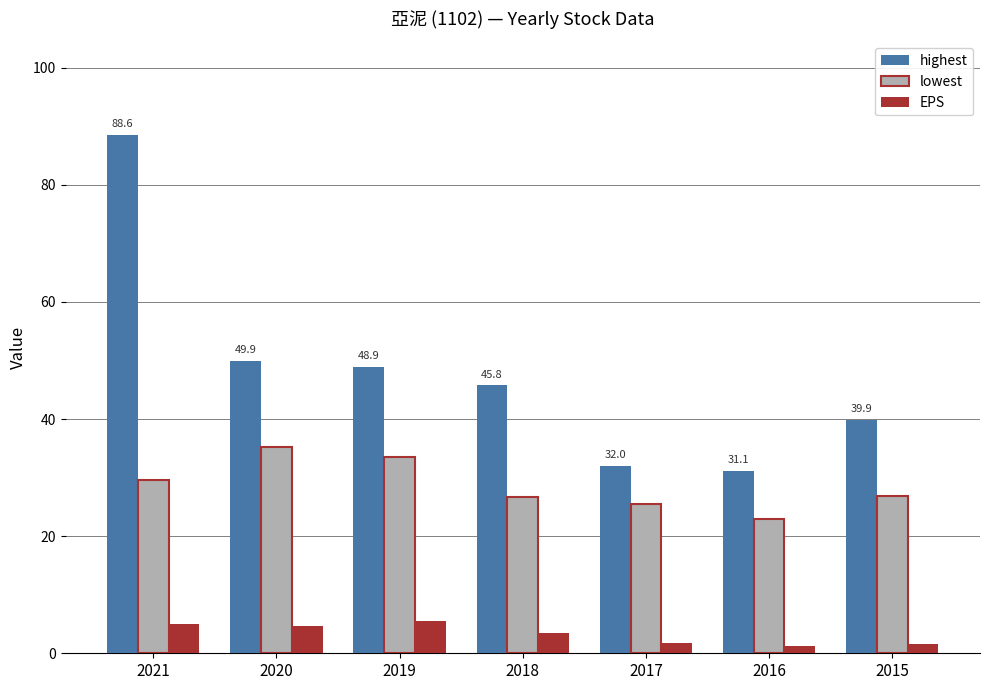

At which category is the sum across all series the highest?

2021